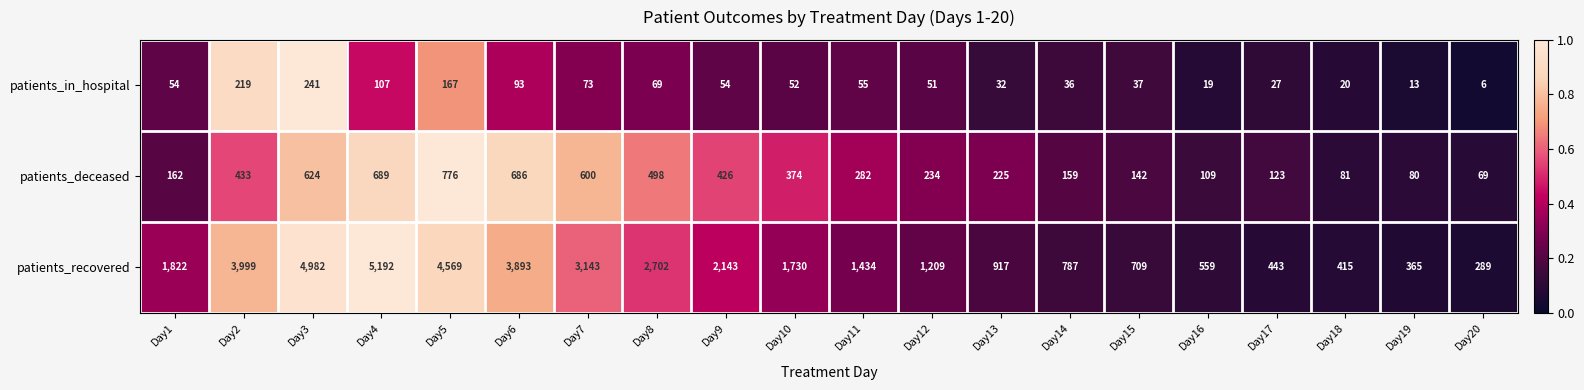

The patients_recovered series shows 1242 at Day1. True or false?

False